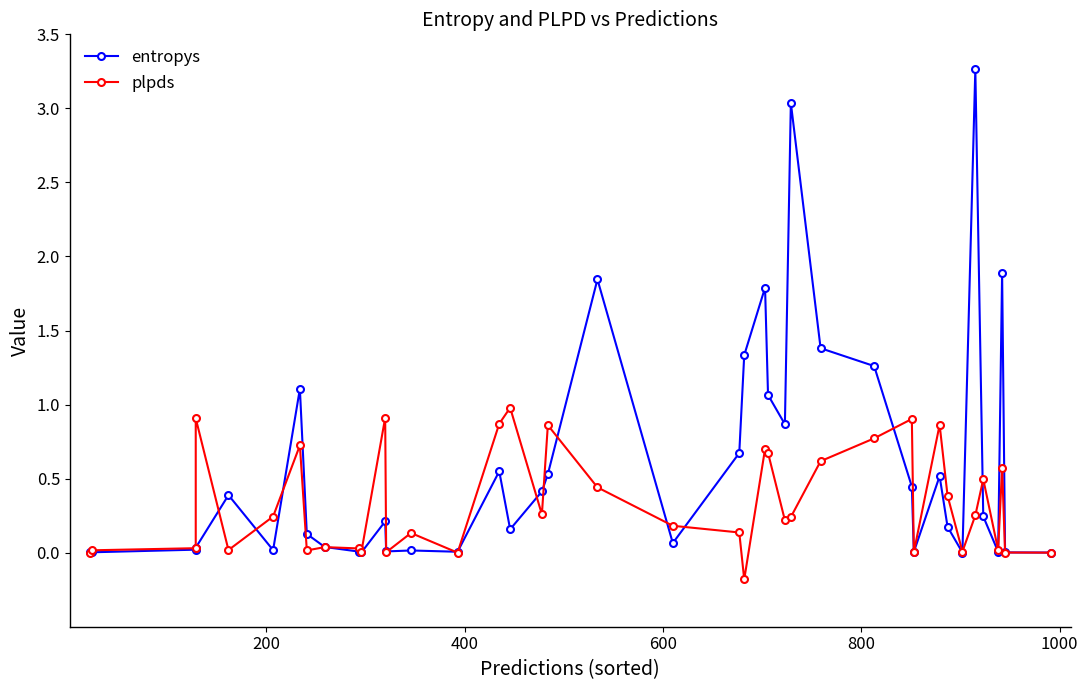

What is the sum of all entropys values?

23.5